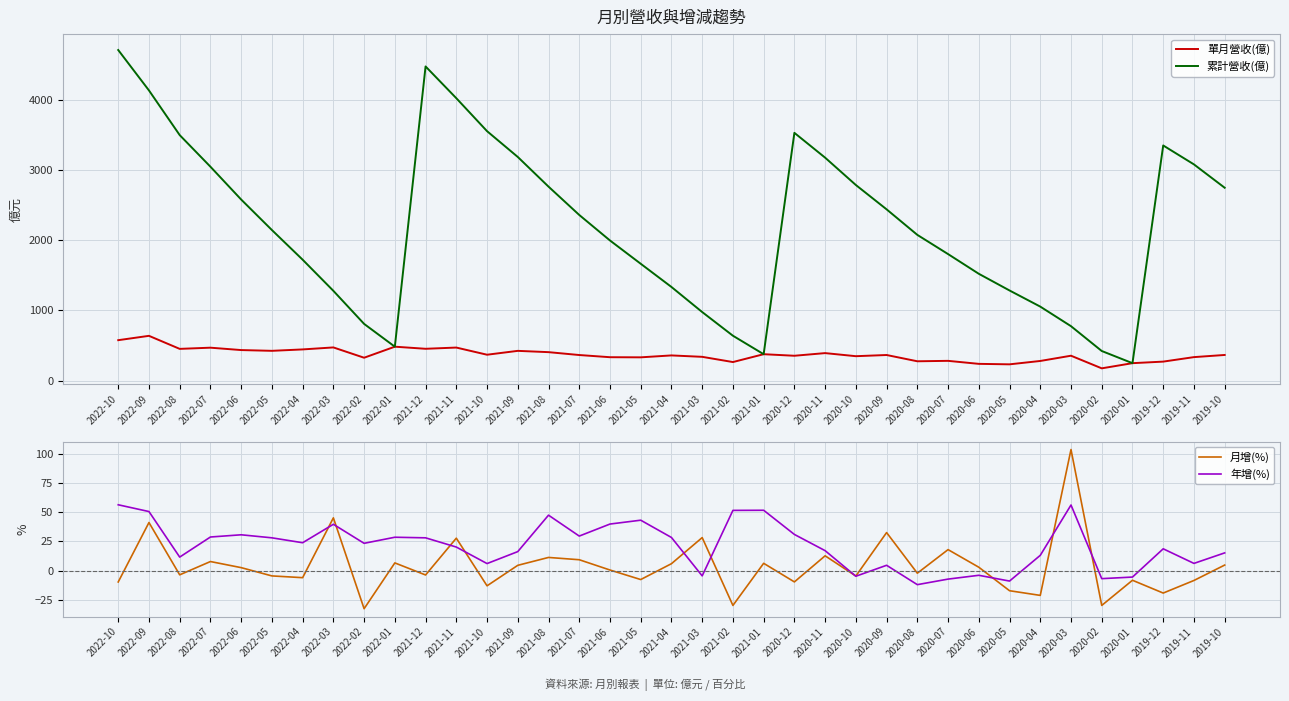

What is the value of the 累計營收(億) point at the 2nd from the left?

4137.0